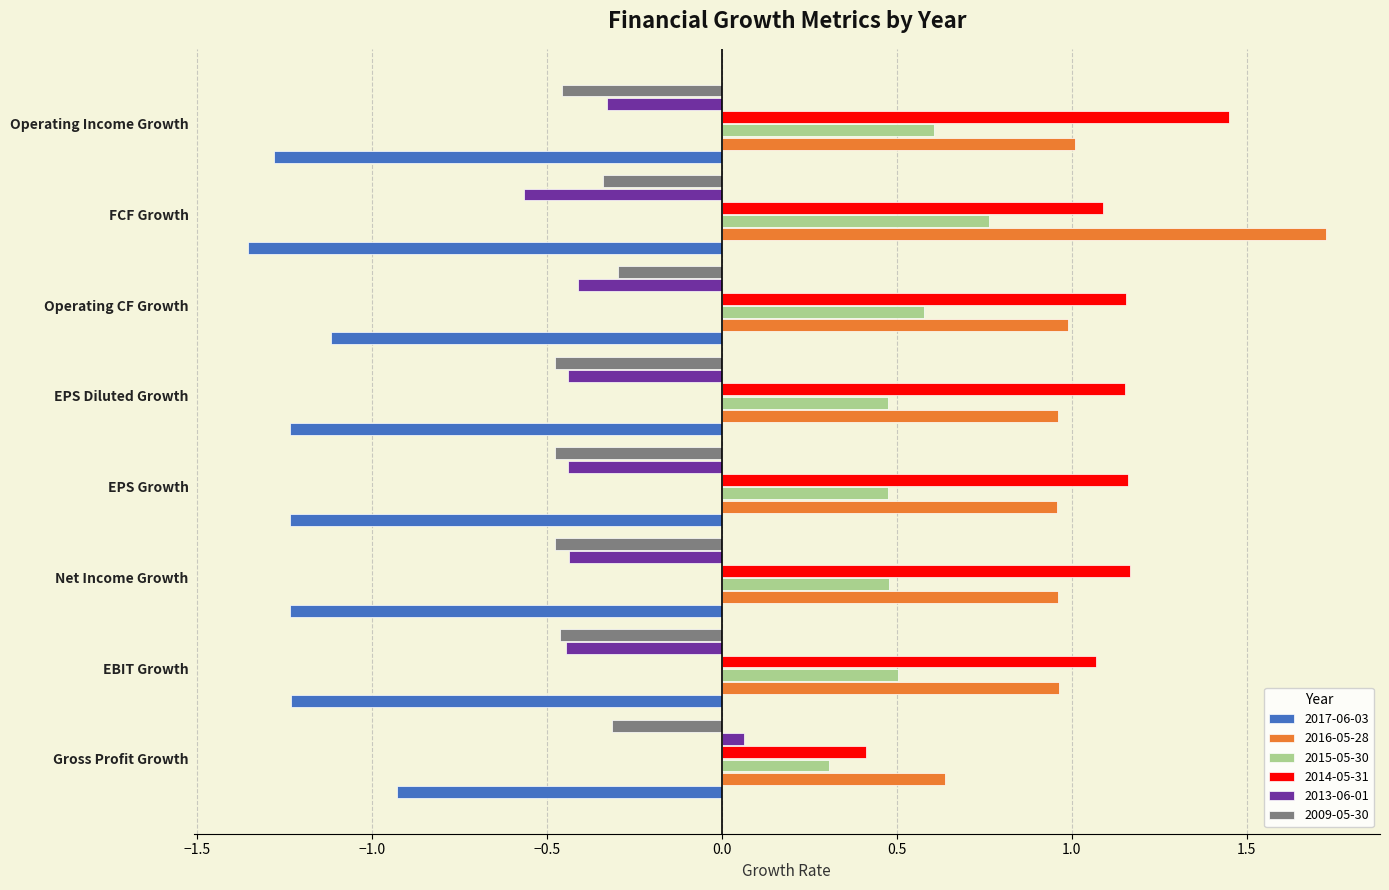

Is it true that 2016-05-28 equals 1.0 at EPS Diluted Growth?

True